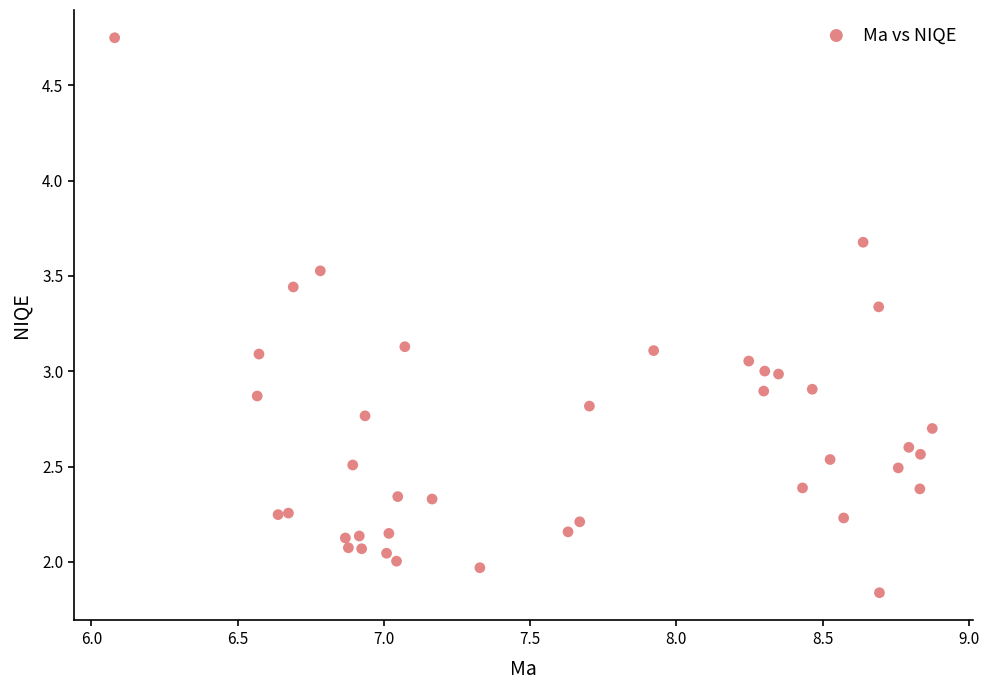

What is the range of Y values (max minus min)?

2.9